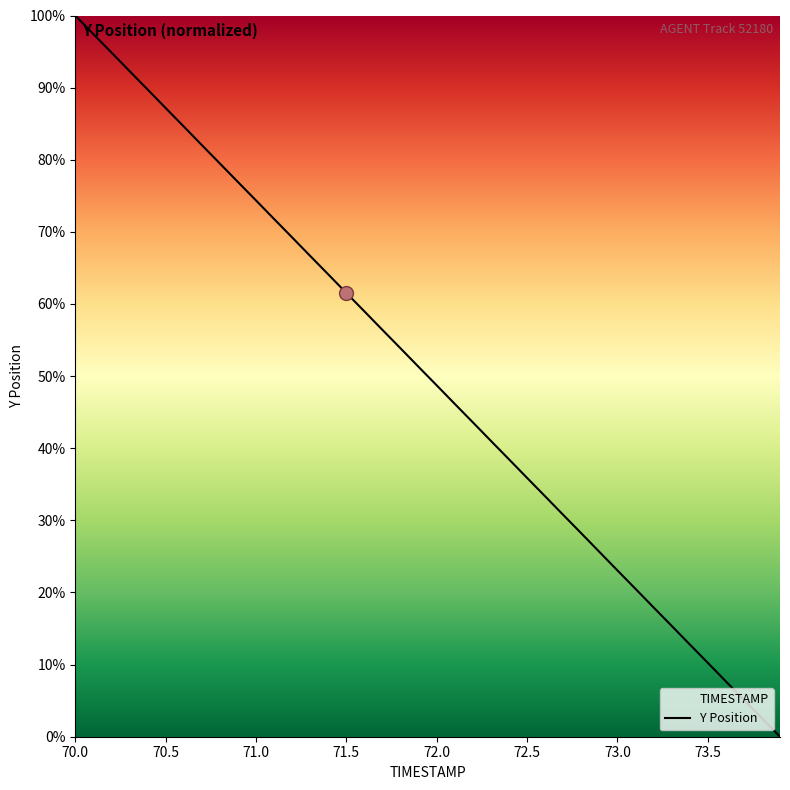

Which category has the highest value across all series?

70.0